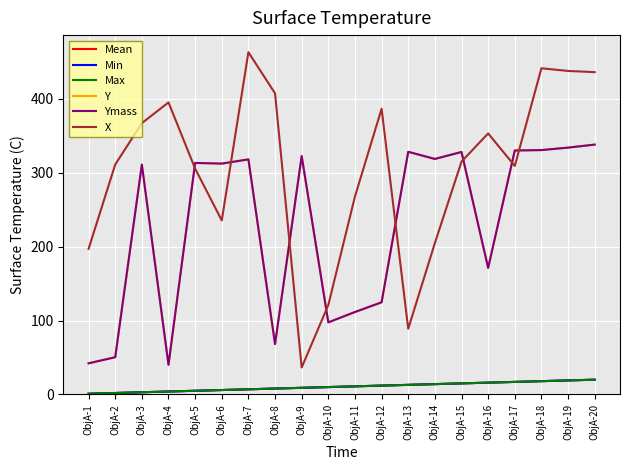

What value does the X series have at ObjA-2?

311.0